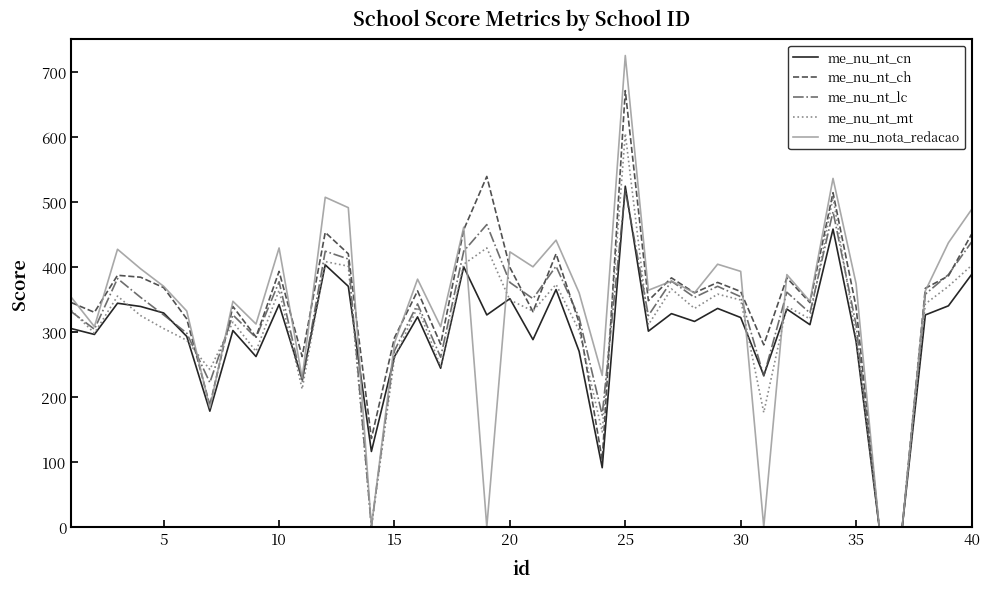

Count the number of categories in the chart.

40